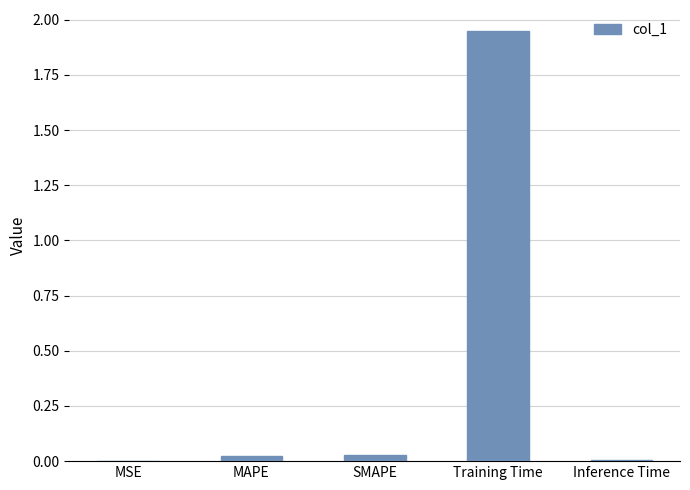

Which has a higher value, MSE or Training Time?

Training Time